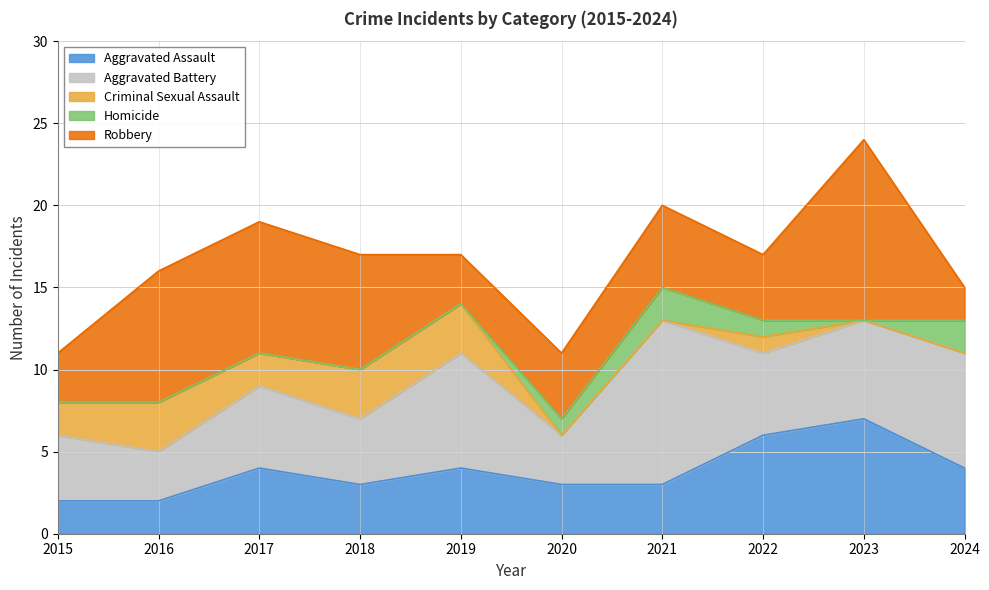

At how many categories does at least one series exceed 8?

2